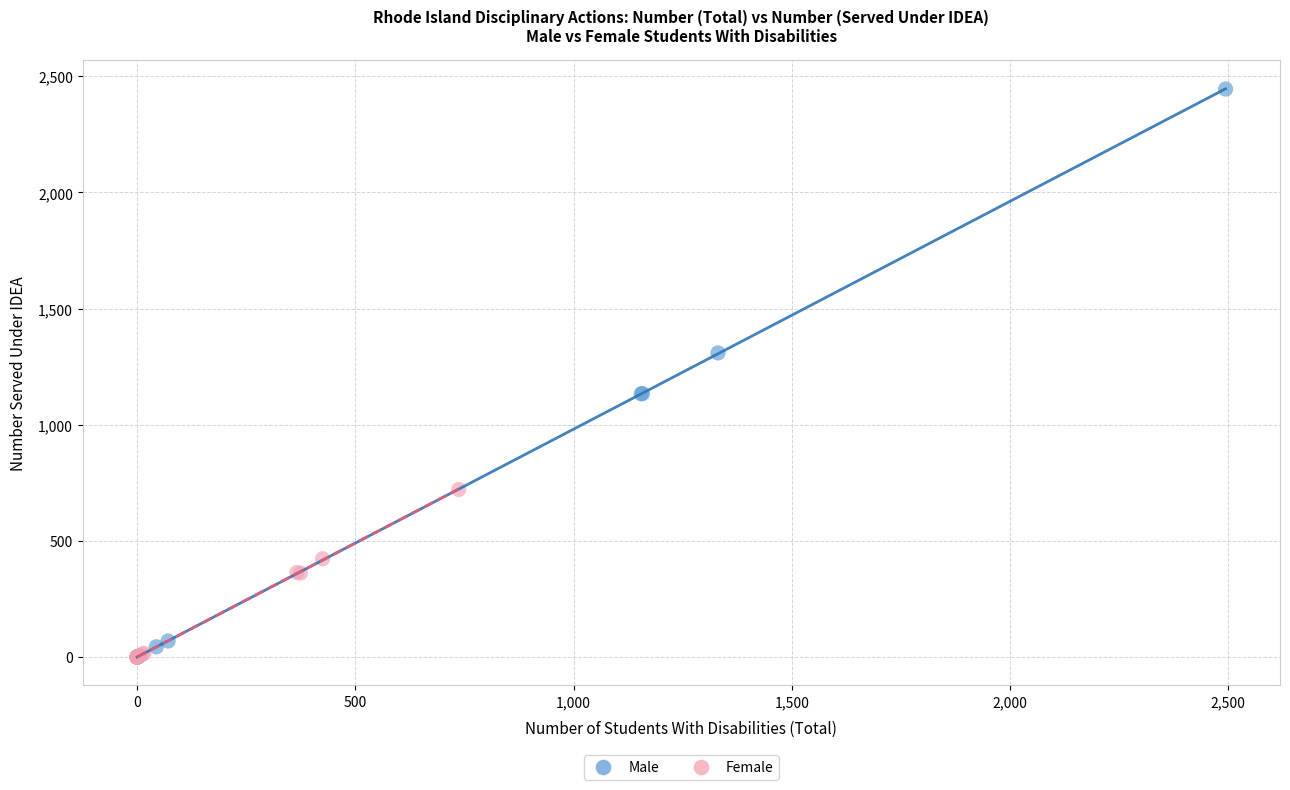

Which series reaches the maximum Y coordinate?

Male